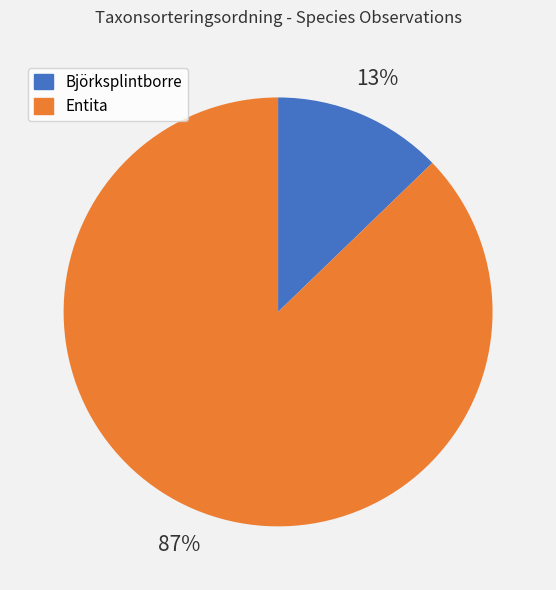

Do Entita and Björksplintborre together represent more than half of the pie?

Yes